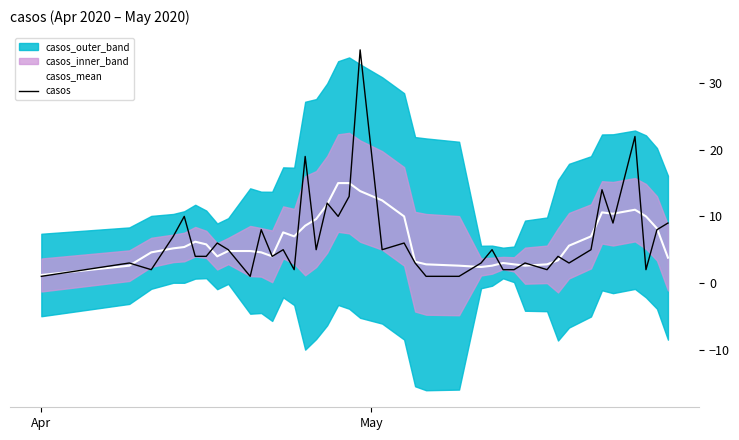

Rank the series by their maximum value, from highest to lowest.

casos, casos_mean